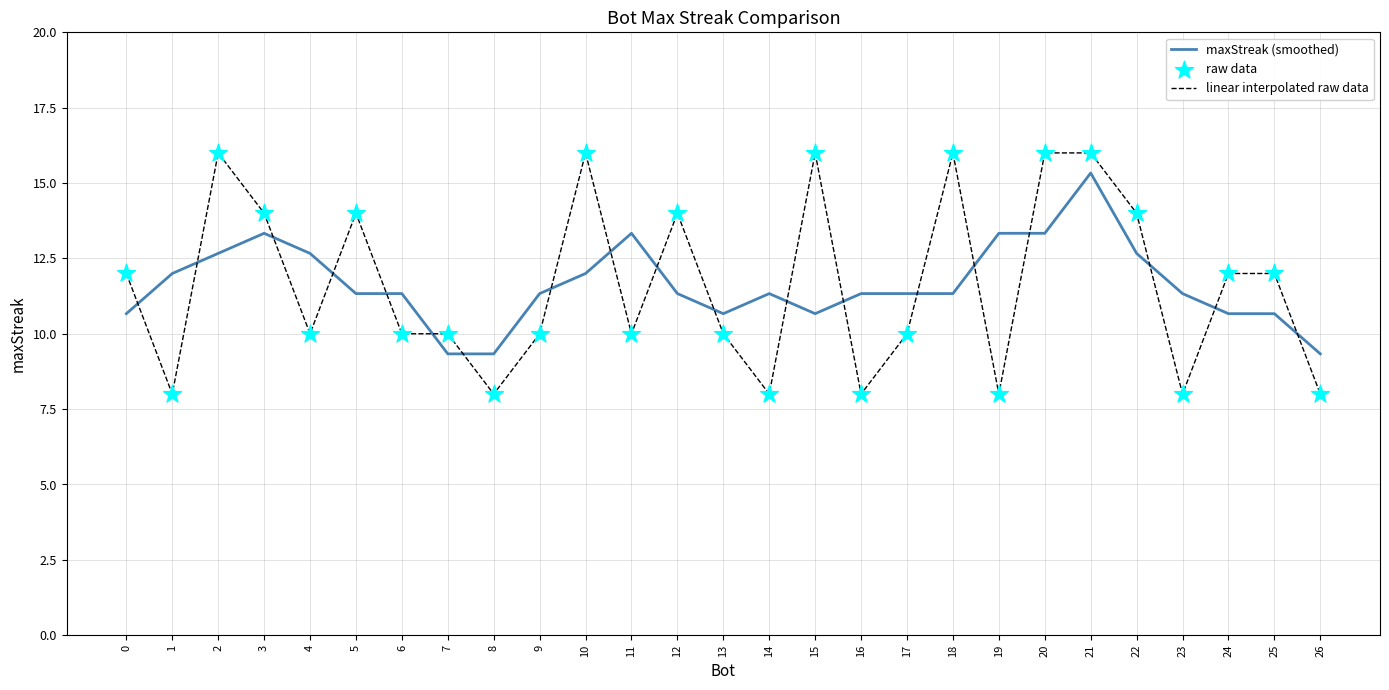

Is the value of maxStreak (smoothed) at 12 greater than the value of linear interpolated raw data at 12?

No